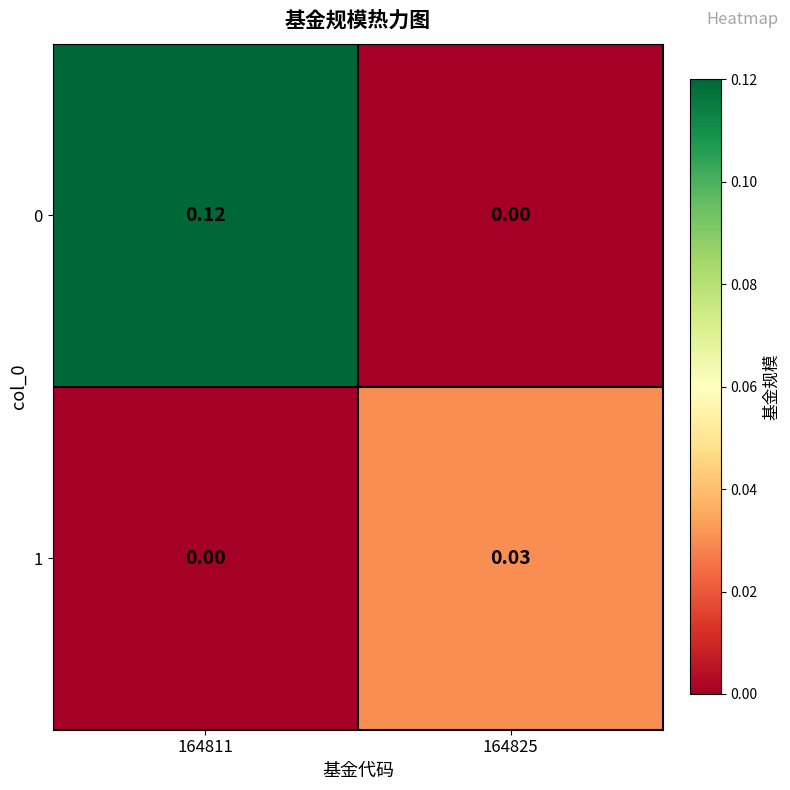

Reading right to left, what are all the values shown in this chart?

0: 164825=0.0	164811=0.1
1: 164825=0.0	164811=0.0